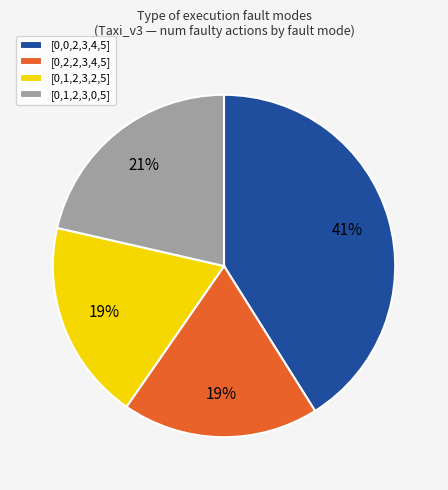

How many segments does this pie chart have?

4